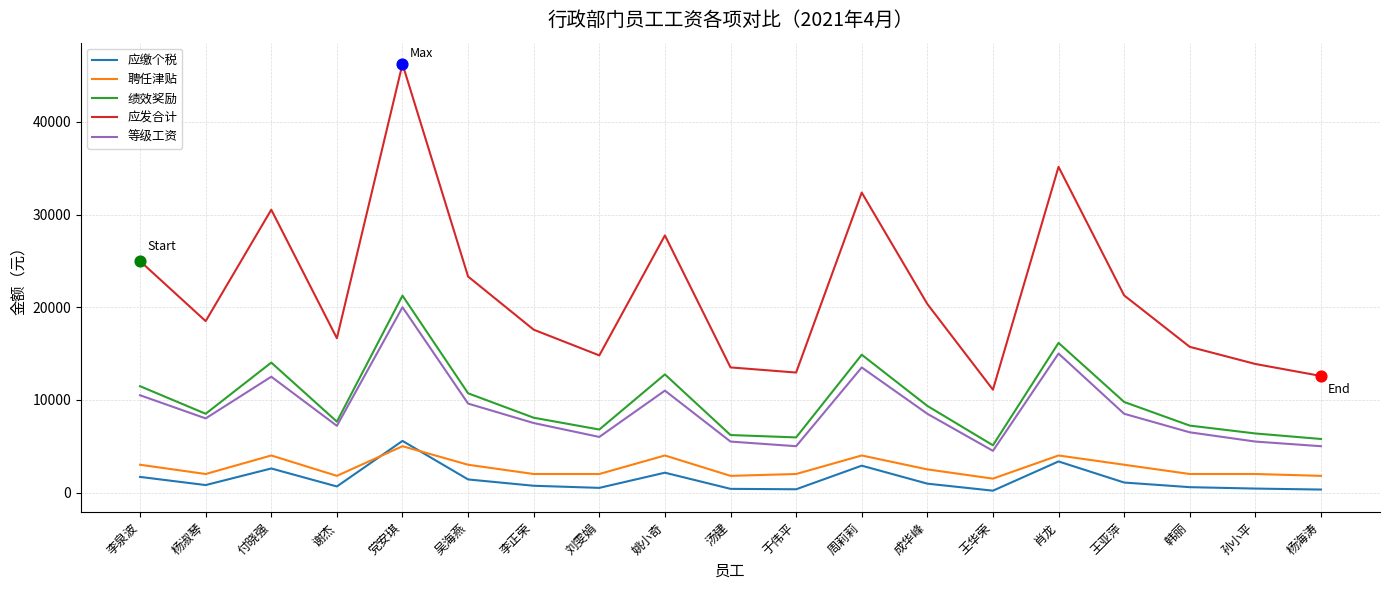

At which category is the sum across all series the highest?

党安琪